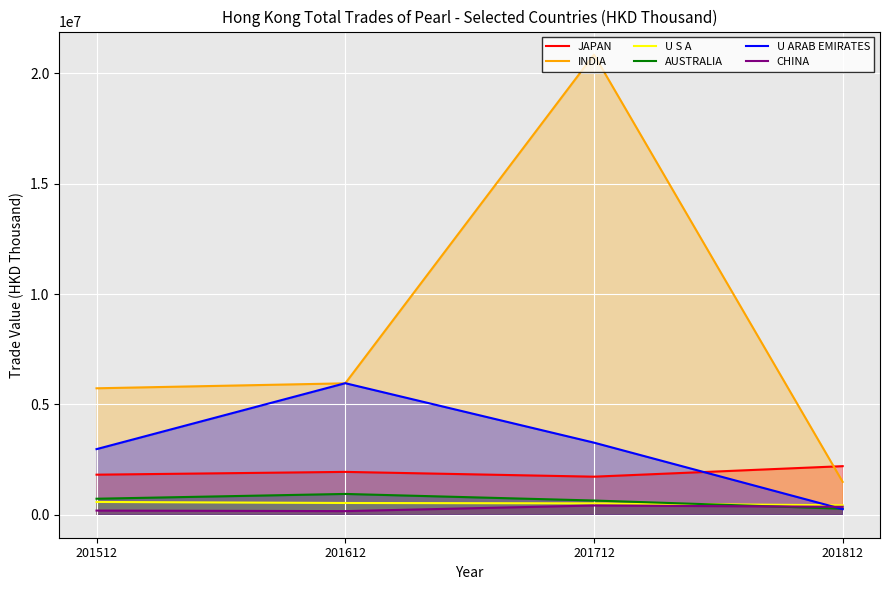

Between 201712 and 201612, which is larger?

201612